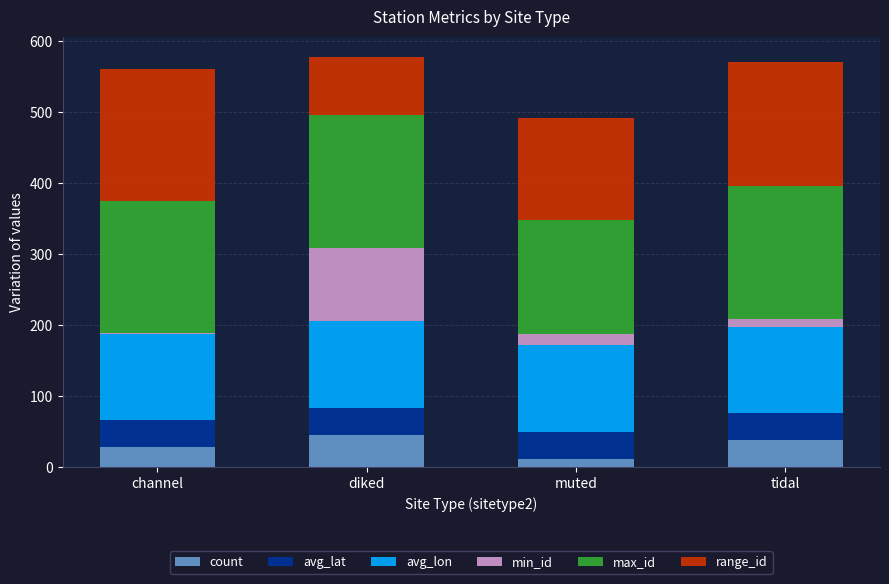

Does the chart contain stacked bars?

Yes